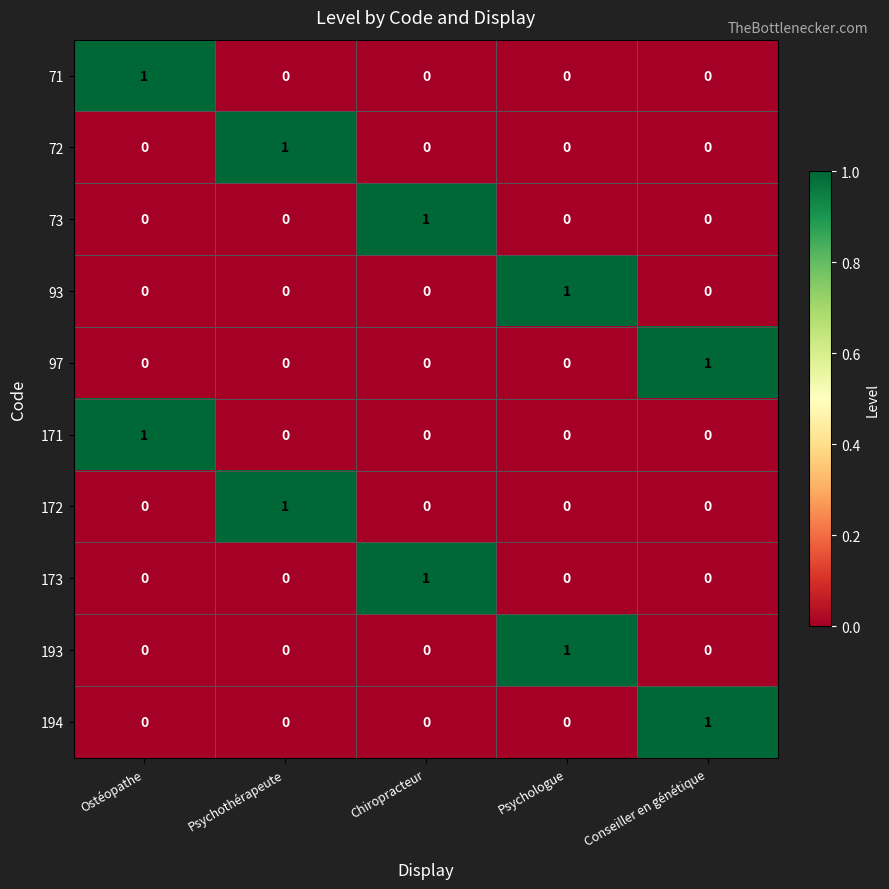

Is the value of 97 at Conseiller en génétique greater than the value of 172 at Chiropracteur?

Yes